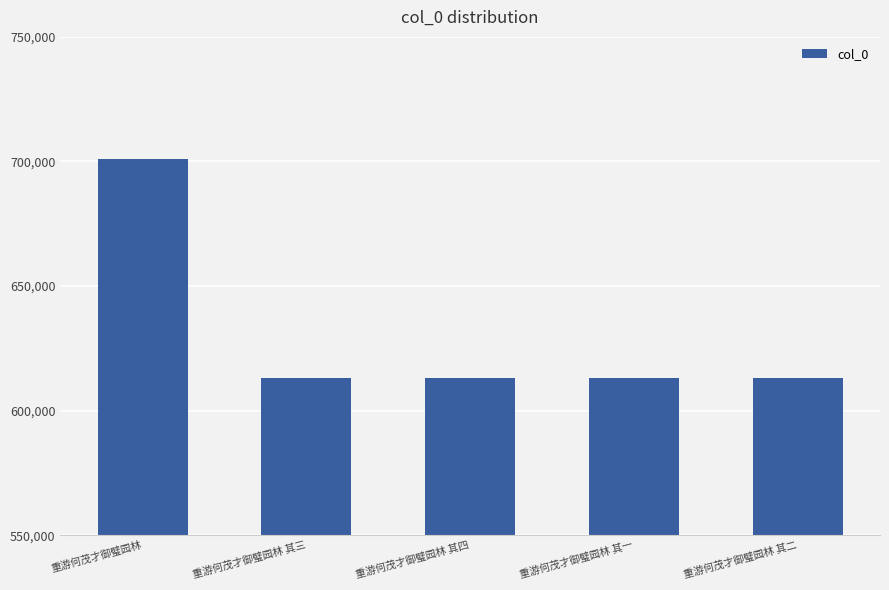

What is the label of the 1st bar from the right?

重游何茂才御璧园林 其二